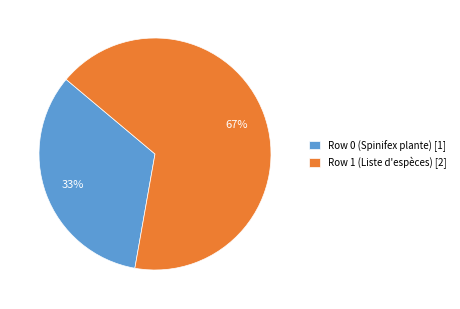

Is it true that Row 1 (Liste d'espèces) [2] is 67% of the pie?

True